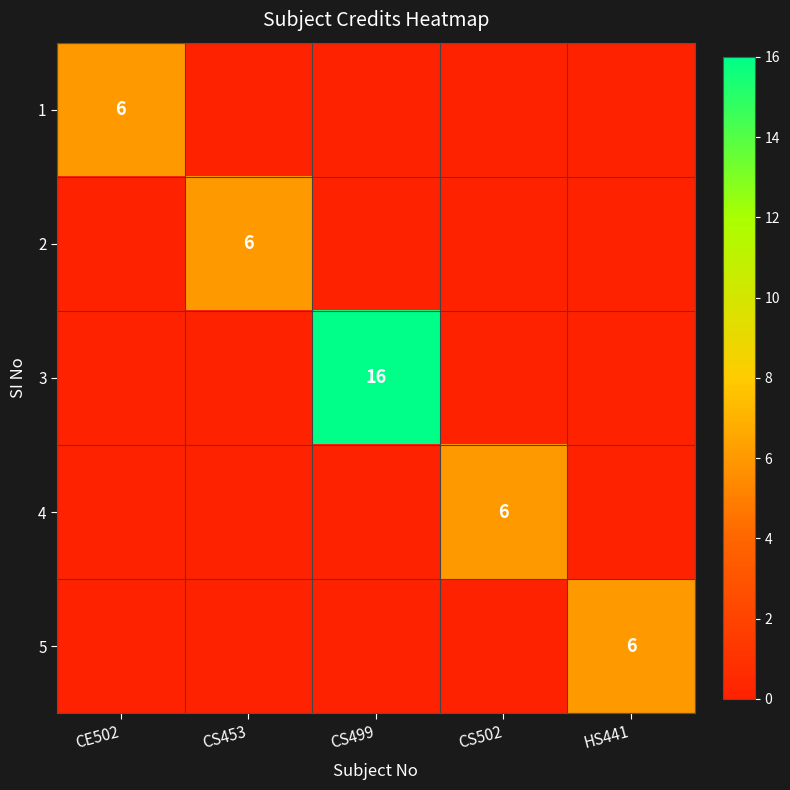

Which has a higher value, HS441 or CE502?

CE502